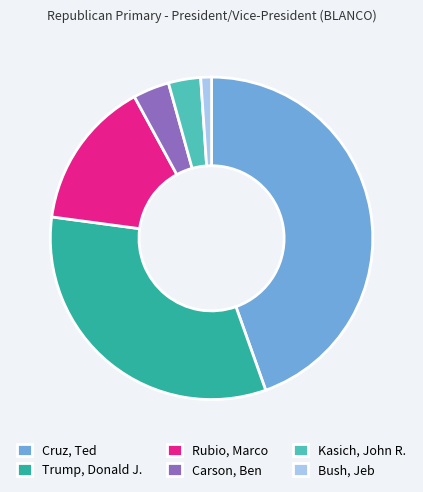

Count the number of slices in the pie.

6